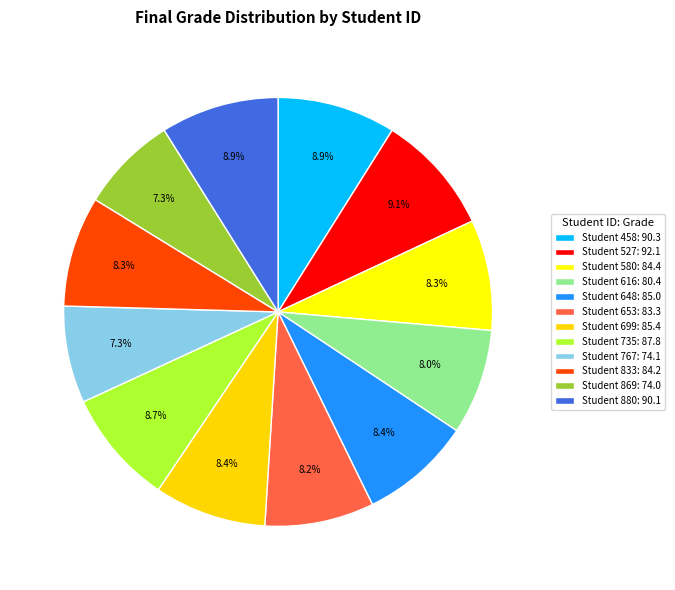

How many segments does this pie chart have?

12